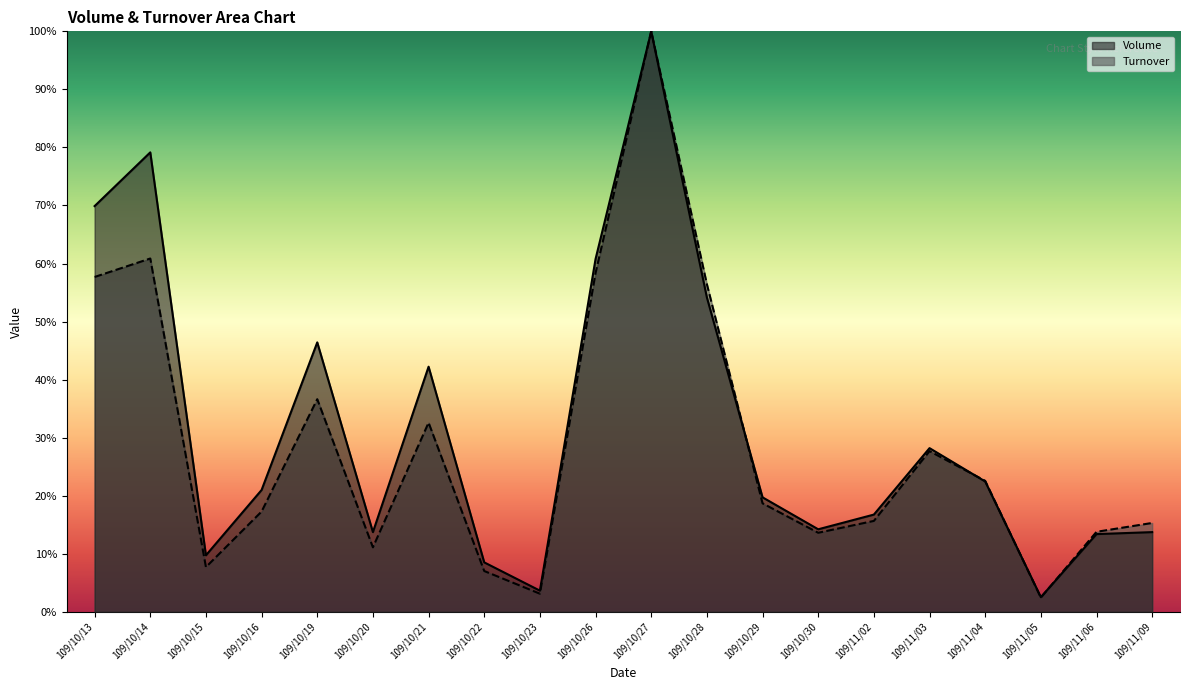

Rank the series by their average value, from highest to lowest.

Volume, Turnover